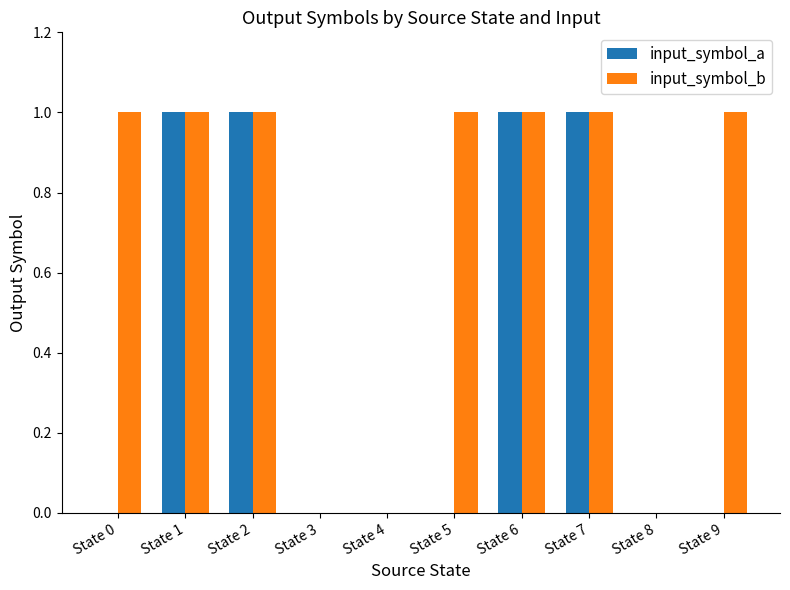

What are all the series names shown in the legend?

input_symbol_a, input_symbol_b